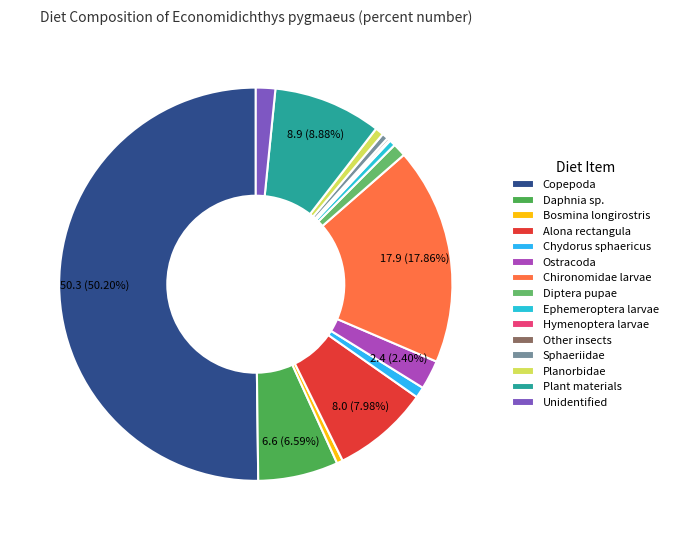

True or false: Other insects accounts for 0% of the total.

True